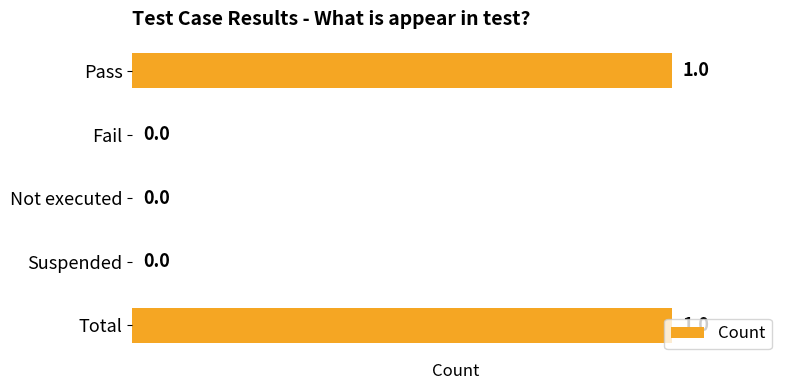

What is the change in value from Fail to Total?

+1